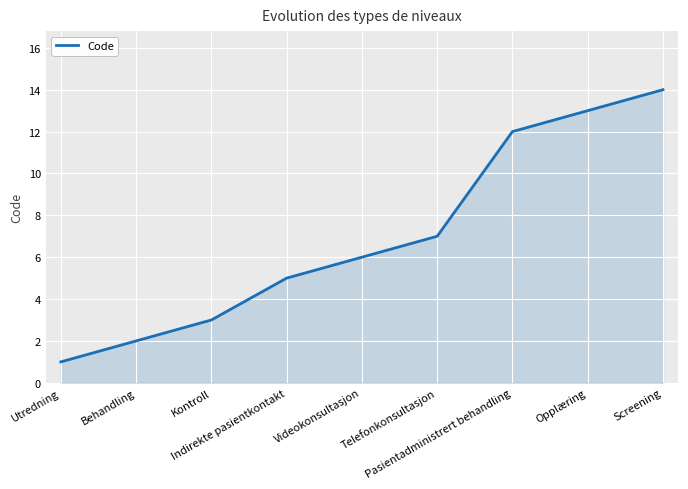

What position from the right is Telefonkonsultasjon?

4